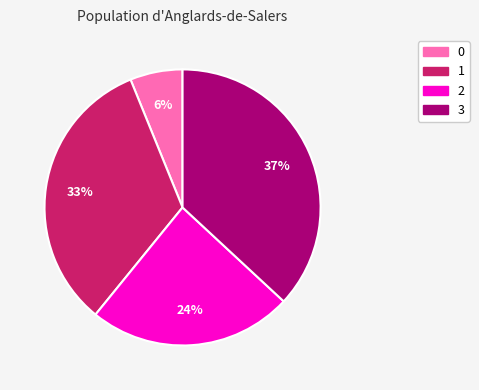

Is it true that 0 is 6% of the pie?

True